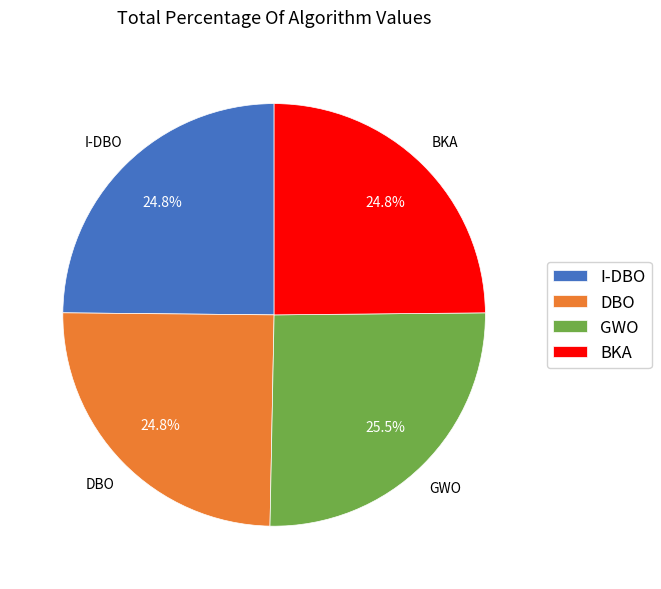

How many slices are in this pie chart?

4